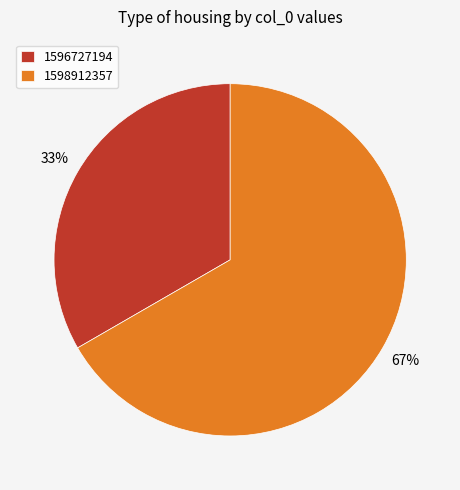

Combined, do 1596727194 and 1598912357 account for over 50%?

Yes